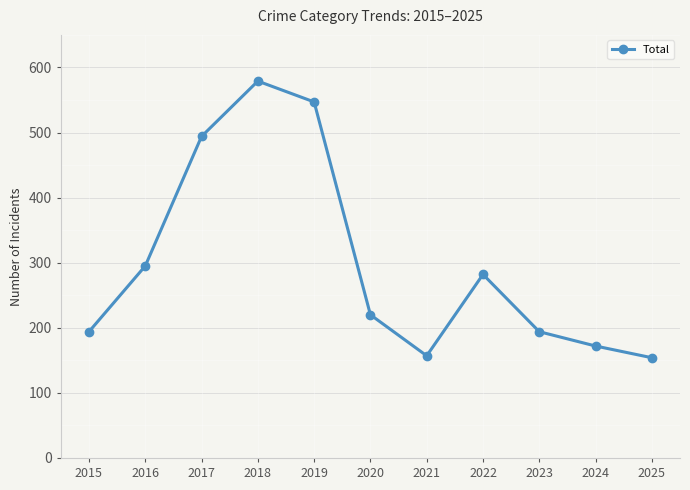

Reading left to right, what are all the values shown in this chart?

194	295	494	579	547	220	157	282	194	172	154